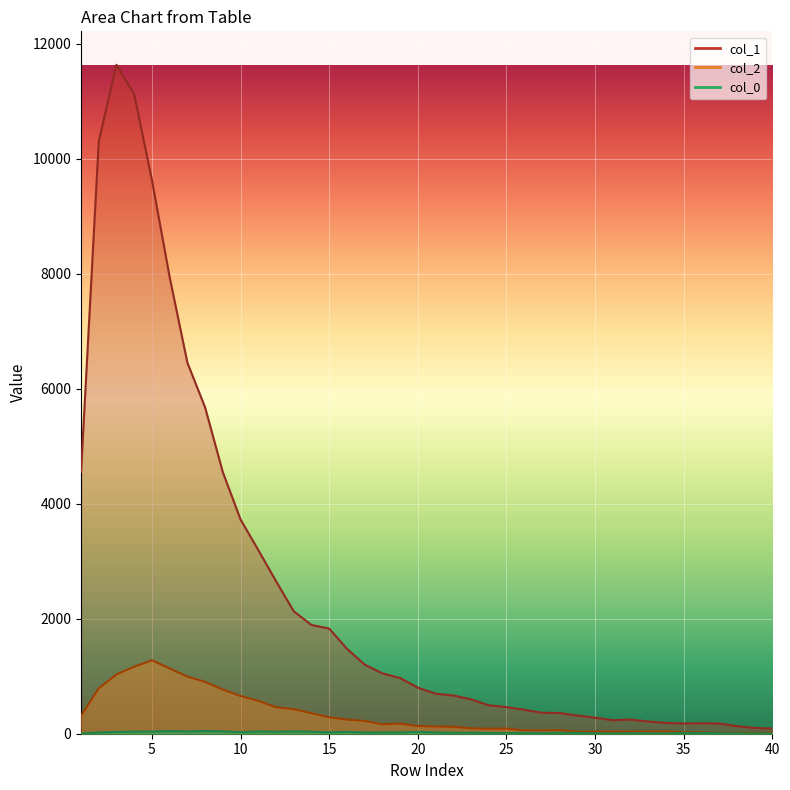

At which category does col_1 reach its first local valley?

31